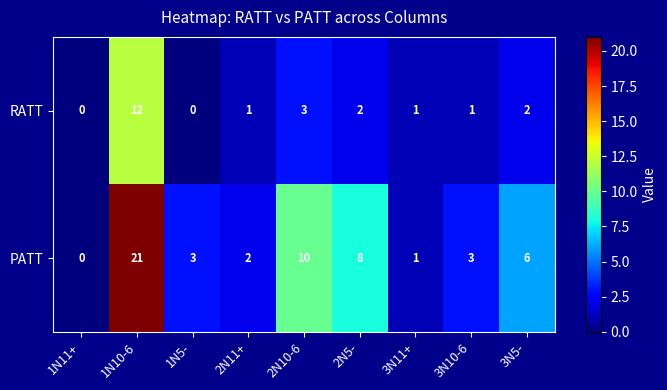

How many values in the PATT series are below 3?

3